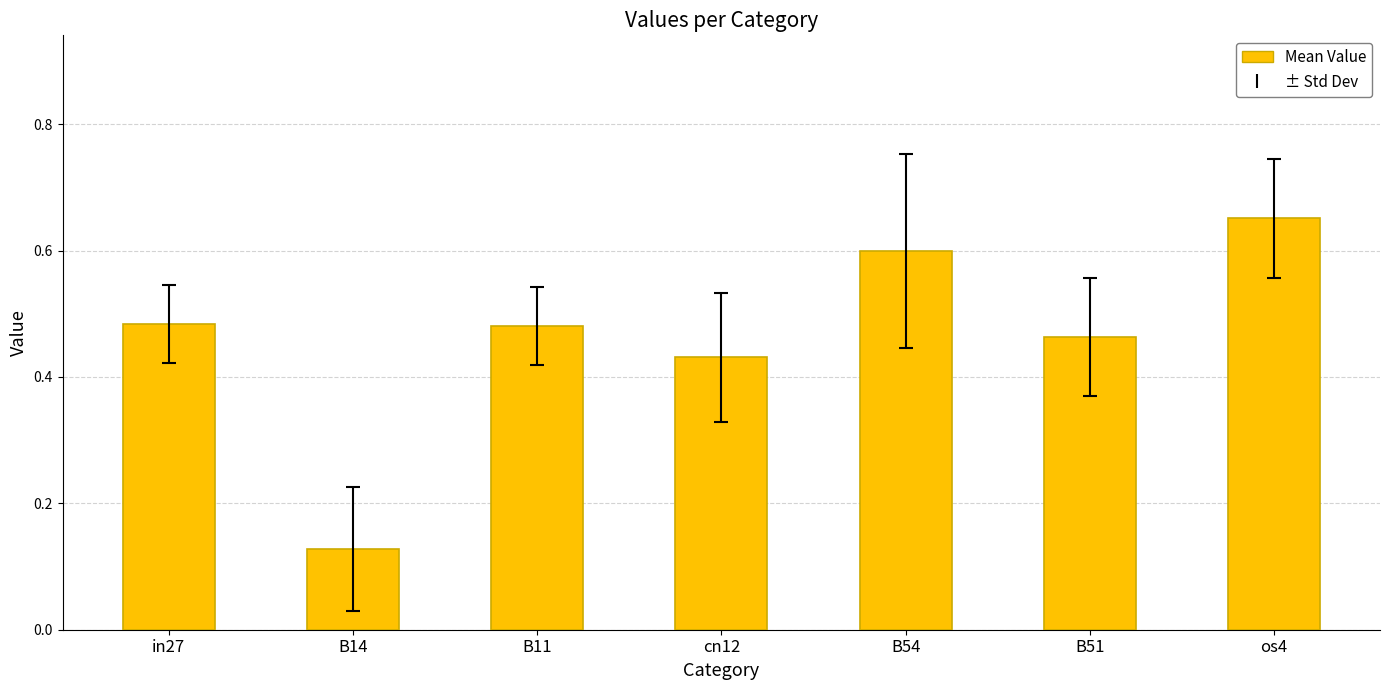

Between B54 and os4, which is larger?

os4